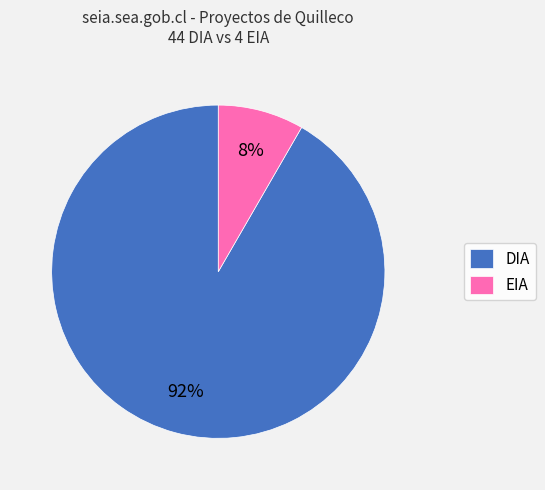

What percentage is the EIA slice, to the nearest percent?

8%